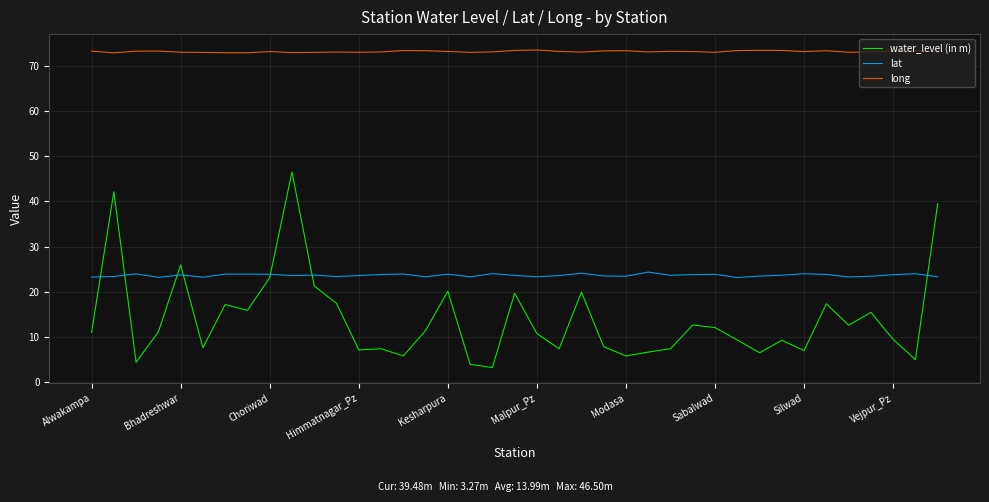

True or false: water_level (in m) and long cross at least once.

False